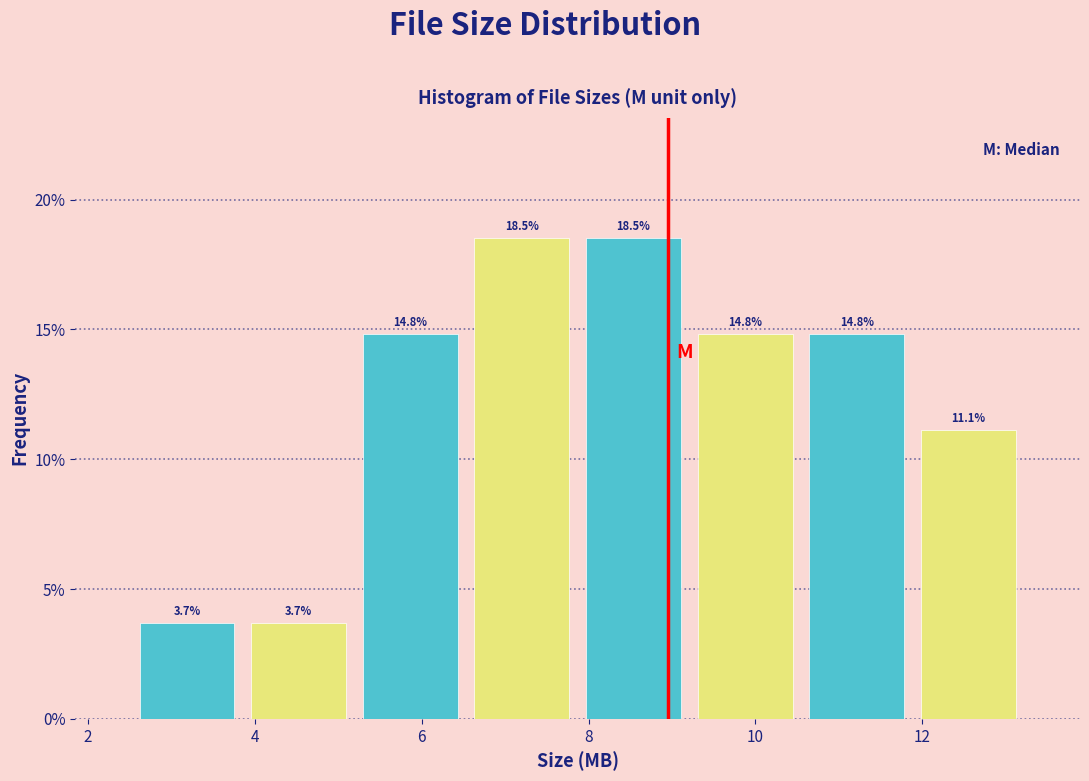

What is the height of the bar covering 9.2 to 10.6 on the x-axis? The bar edges are not printed on the chart, so give them approximately, as read against the axis.

14.8